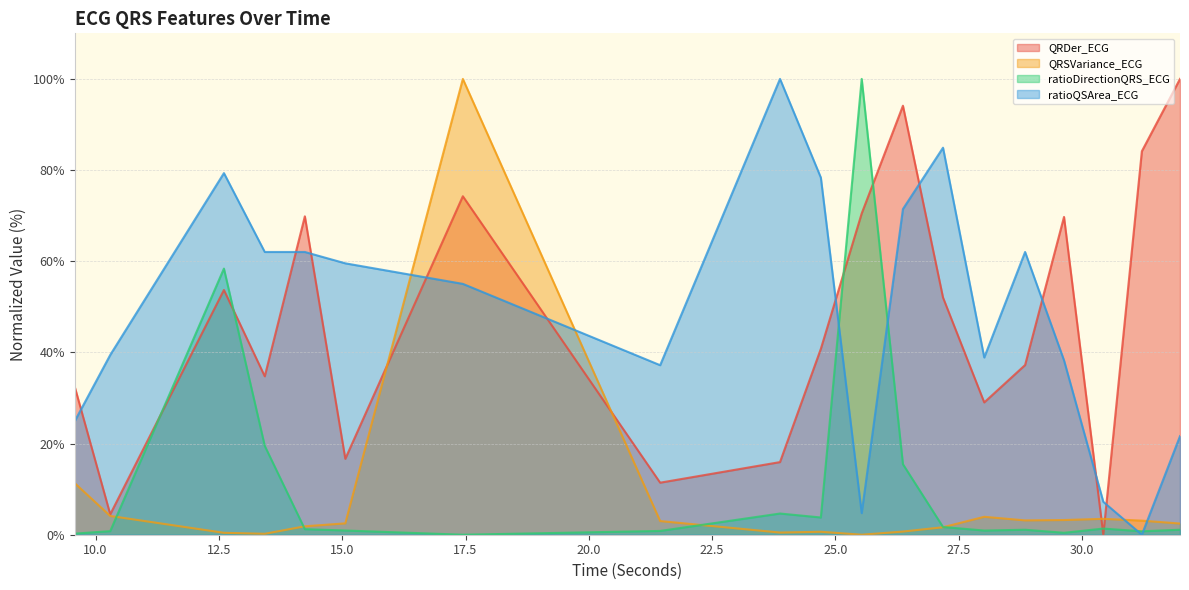

What is the difference between the maximum and minimum values in the ratioDirectionQRS_ECG series?

100.0